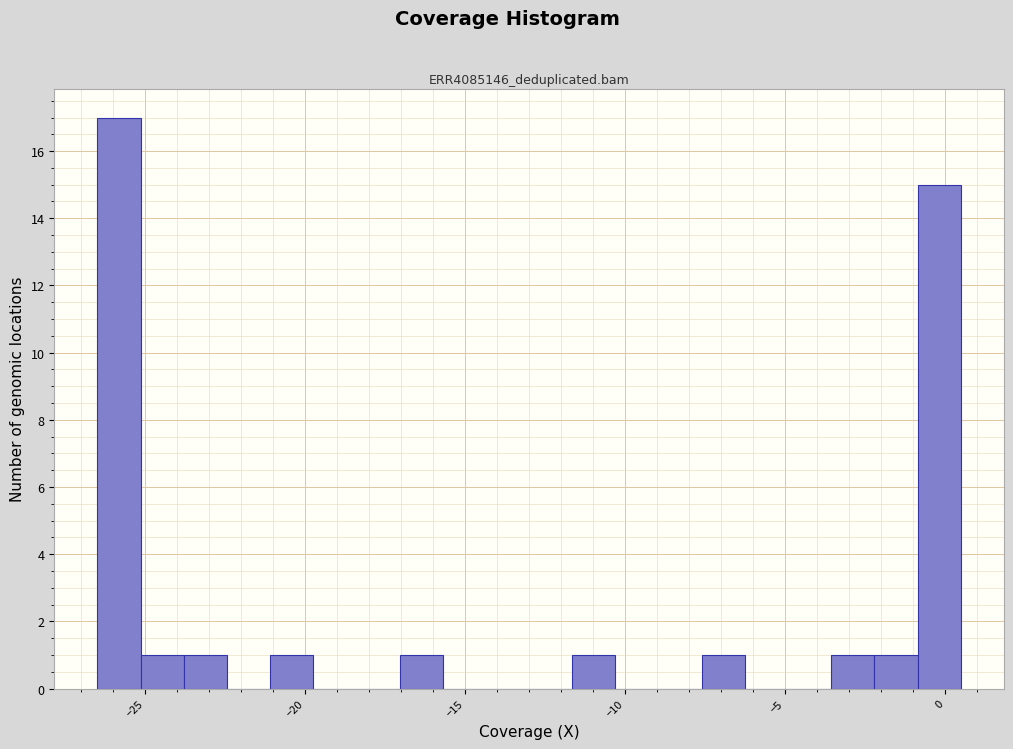

Read against the x-axis, roughly where is the centre of the tallest bar?

-26.0